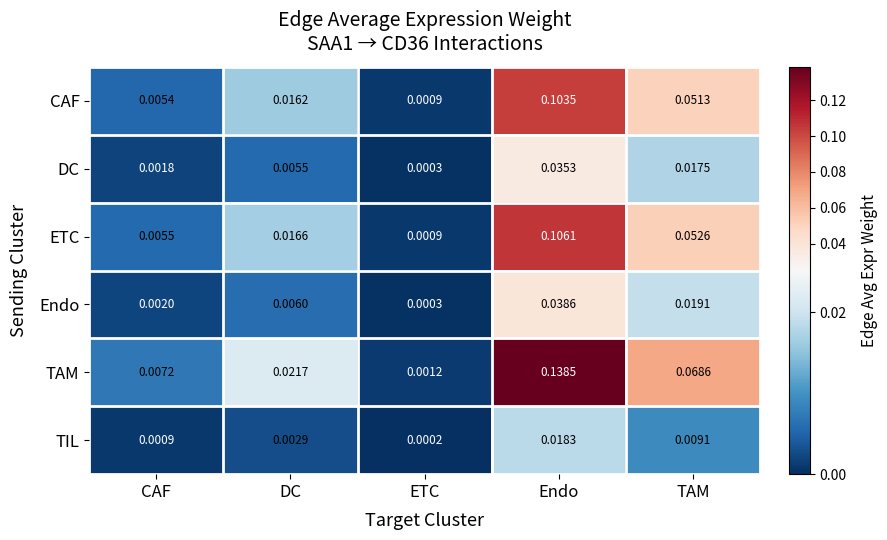

Count the number of data series in this chart.

6